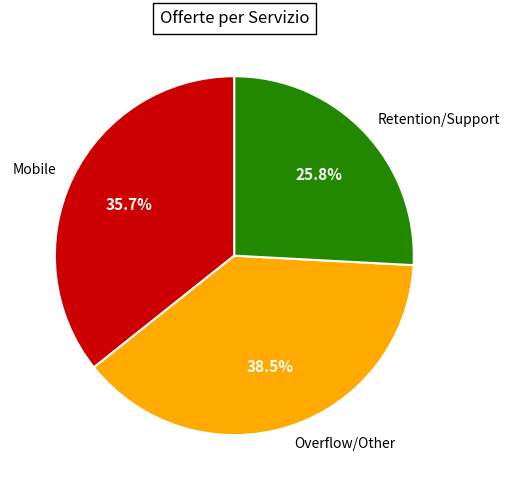

Between Mobile and Retention/Support, which is larger?

Mobile